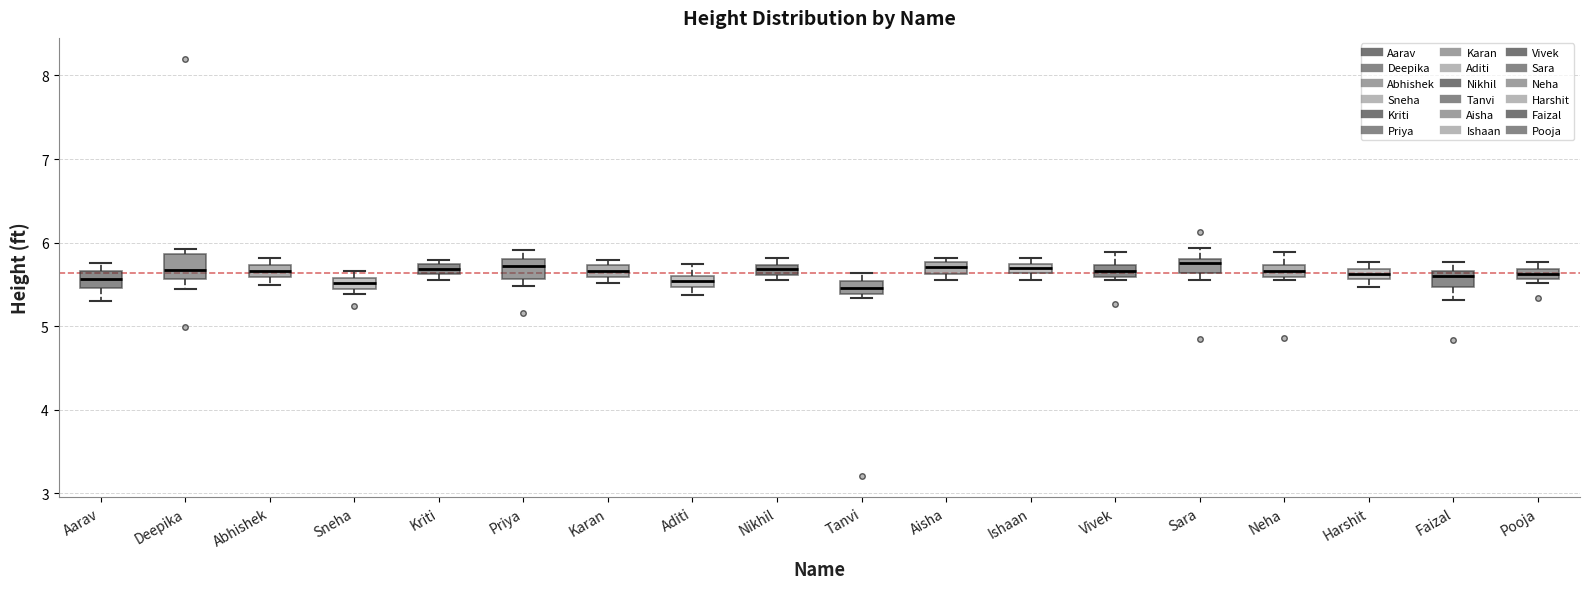

Where is the lower edge of the box for Tanvi on the y-axis? The values are not printed on the chart, so give them approximately, as read against the axis.

5.4